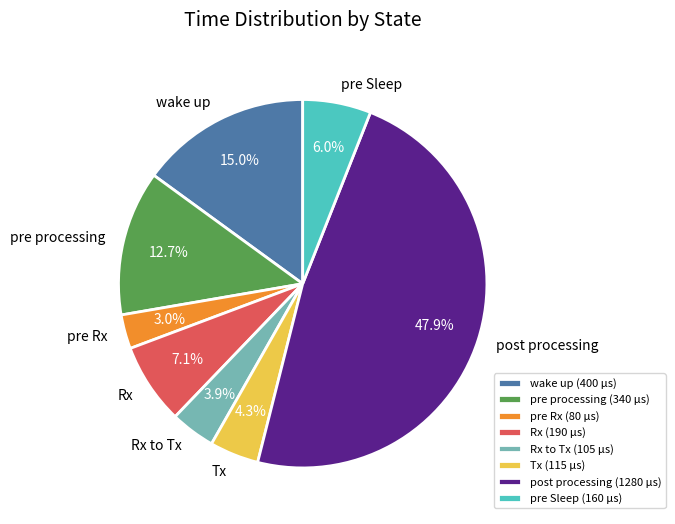

To the nearest percent, what is the combined percentage of pre processing and Rx?

20%